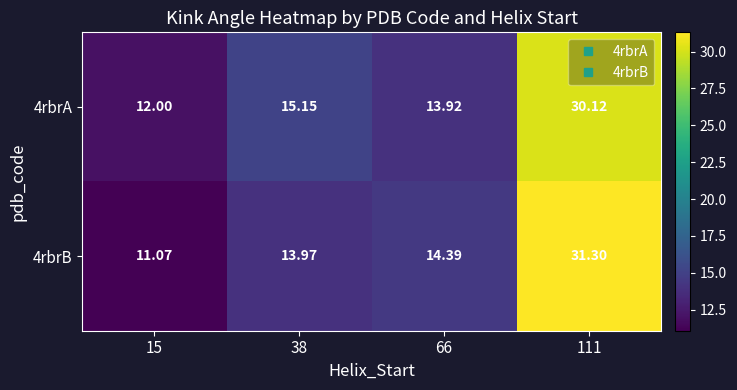

How many data points does each series have?

4